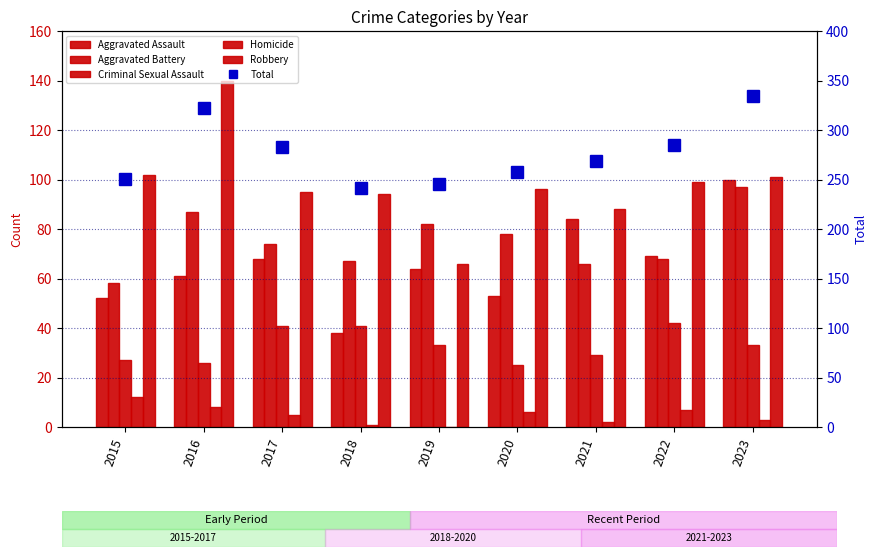

Is the value of Criminal Sexual Assault at 2023 greater than the value of Robbery at 2021?

No